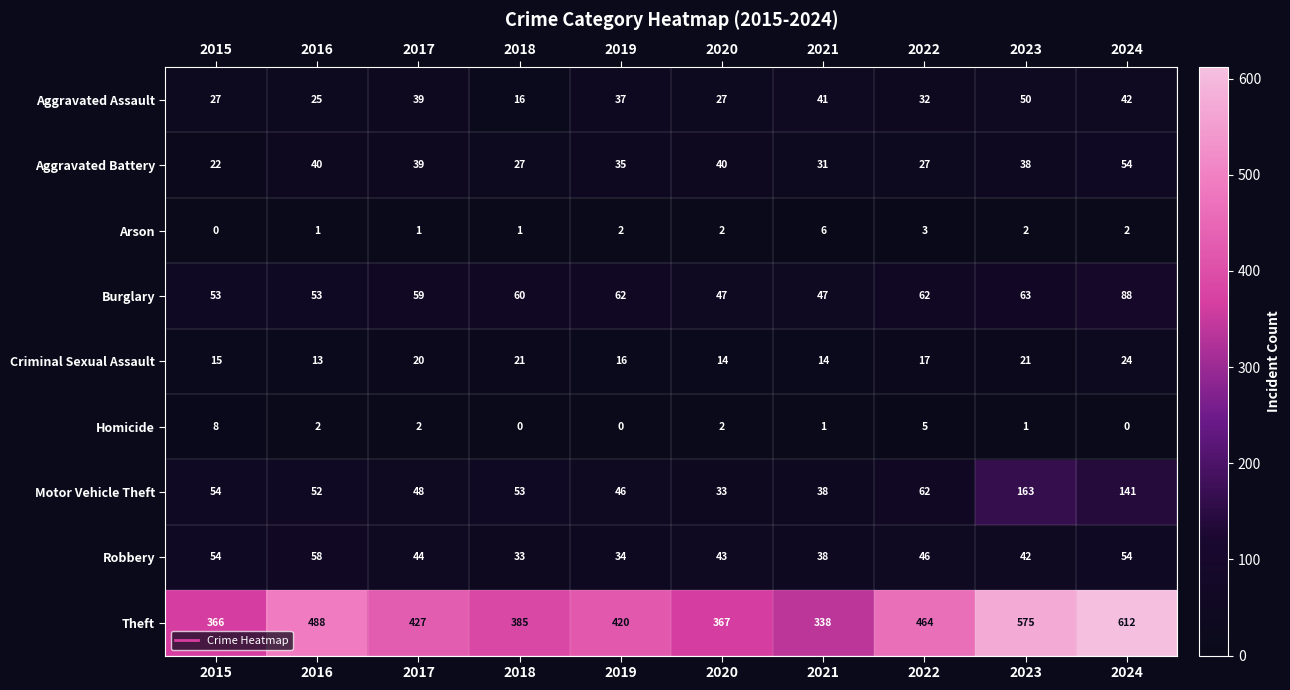

What is the maximum value for Arson?

6